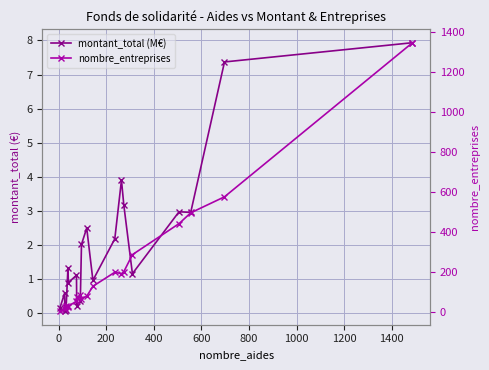

What is the value of the nombre_entreprises point at the 10th from the left?

67.0